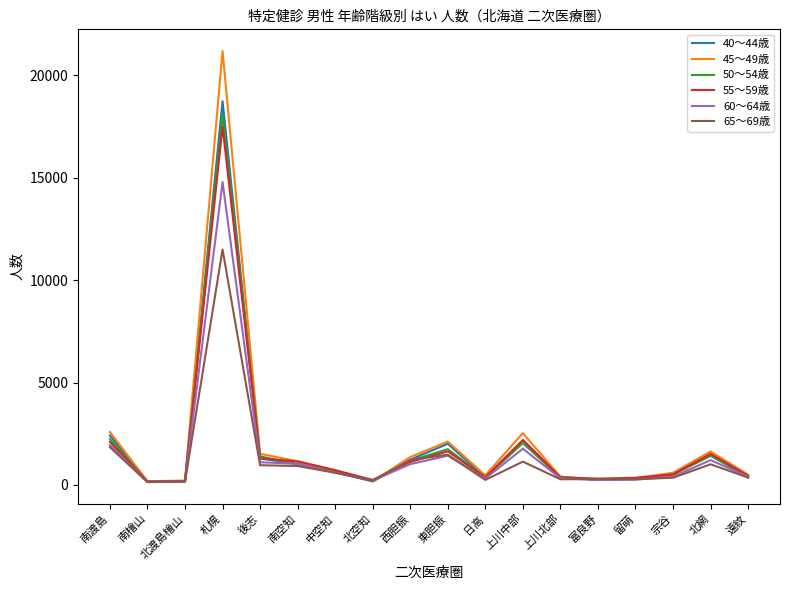

What is the maximum value for 55～59歳?

17508